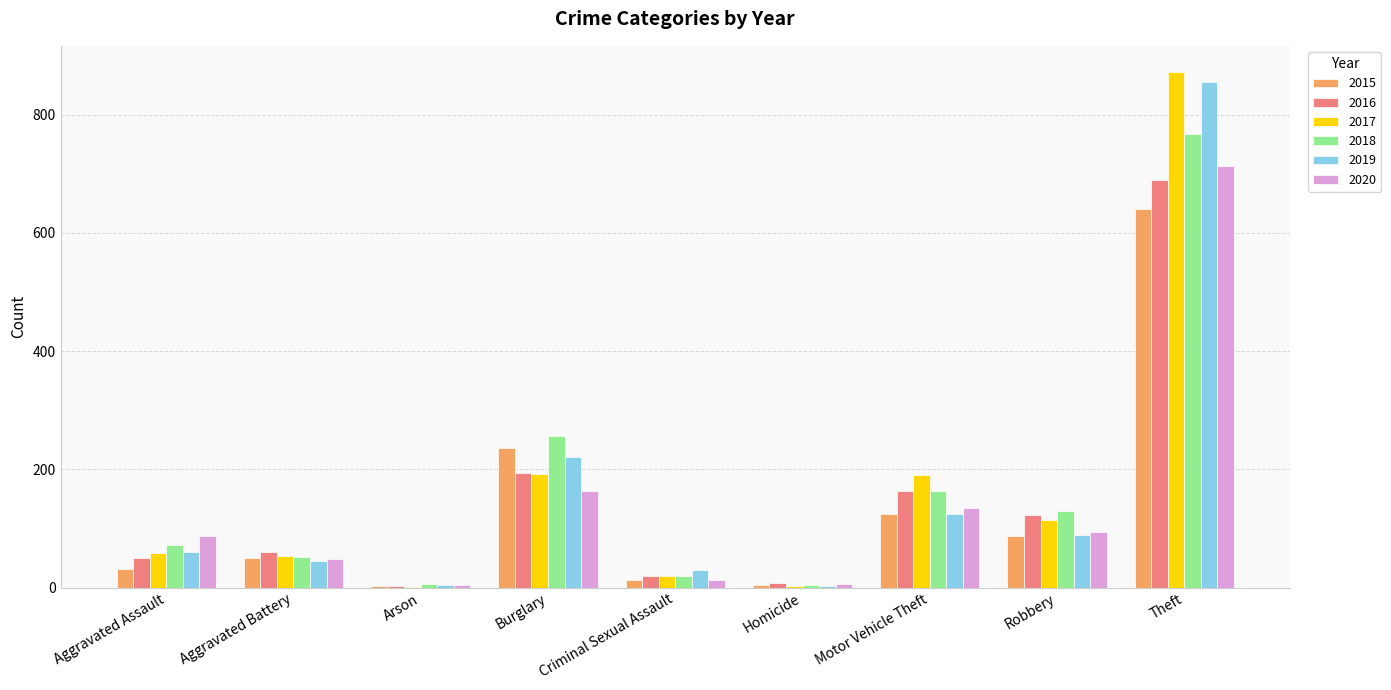

What is the total value across all series at Aggravated Assault?

360